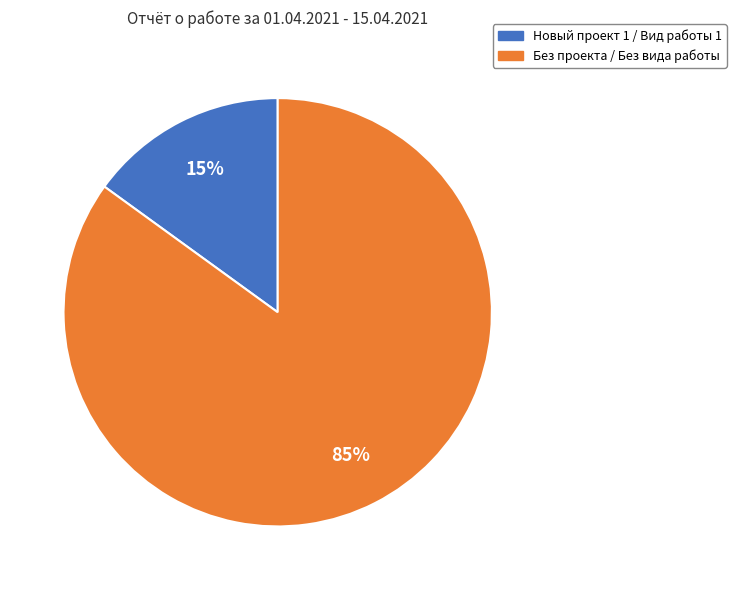

Count the number of slices in the pie.

2